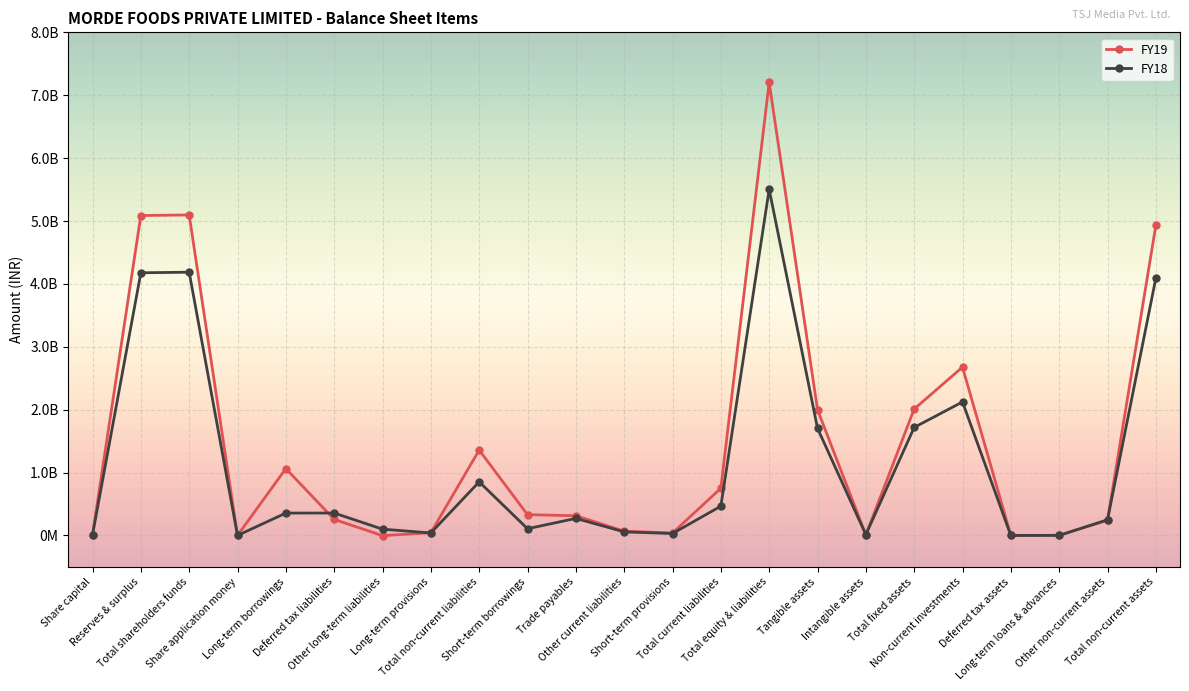

Reading left to right, extract all data points from this chart.

FY19: 9100000	5087103852	5096203852	0	1062903915	254927037	-3428358	43150445	1357553039	330193428	313673994	67912938	38639118	750419478	7204176369	1999797519	9906541	2009704060	2676437142	0	1418234	241337901	4928897337
FY18: 9100000	4176720690	4185820690	0	355705997	356368211	100207841	39783912	852065961	107147744	270832192	56755521	30643465	465378922	5503265573	1704582748	13138080	1717720828	2122805900	0	1286734	248414706	4090228168